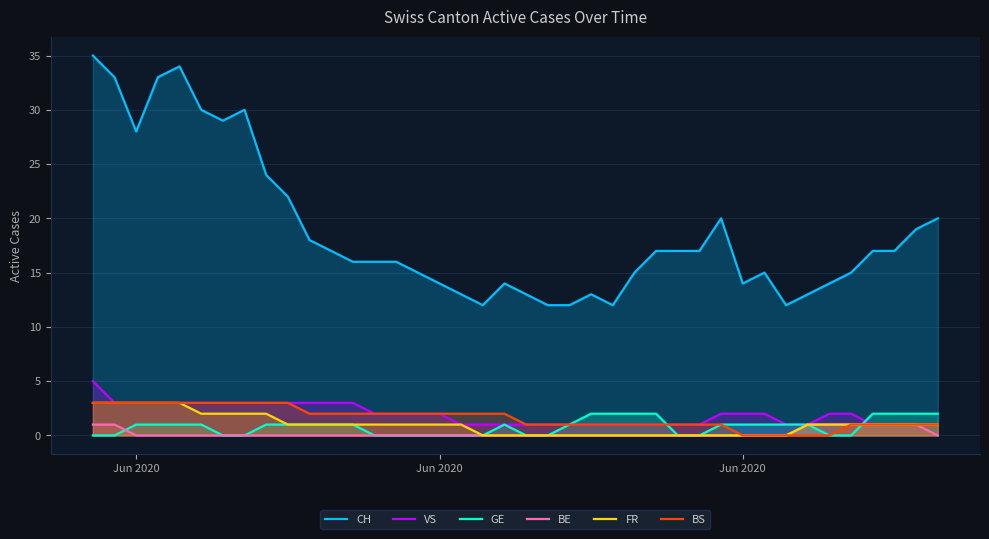

Which series has the largest range (max minus min)?

CH